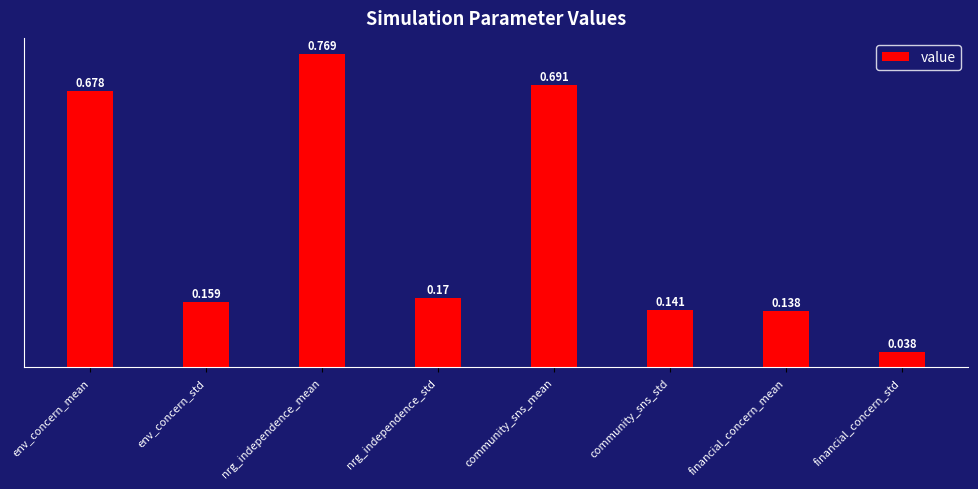

Are the bars horizontal?

No